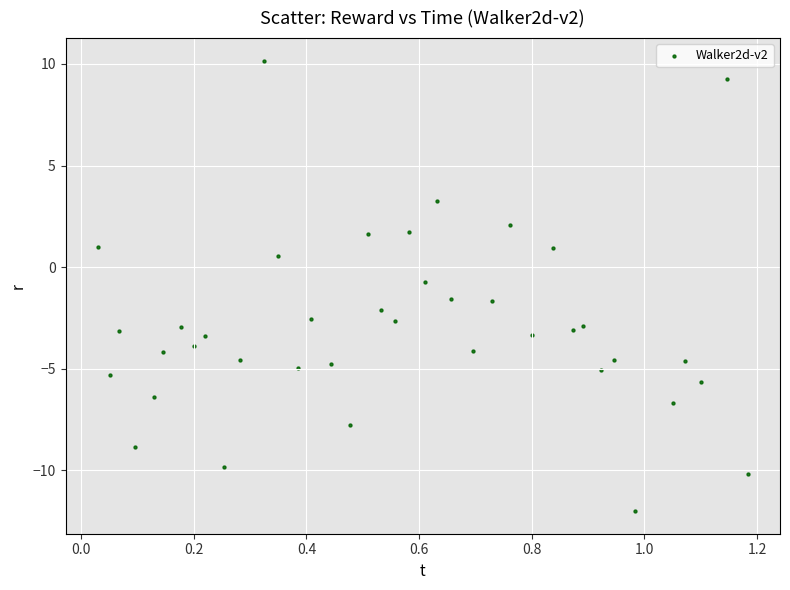

What is the range of X values (max minus min)?

1.2